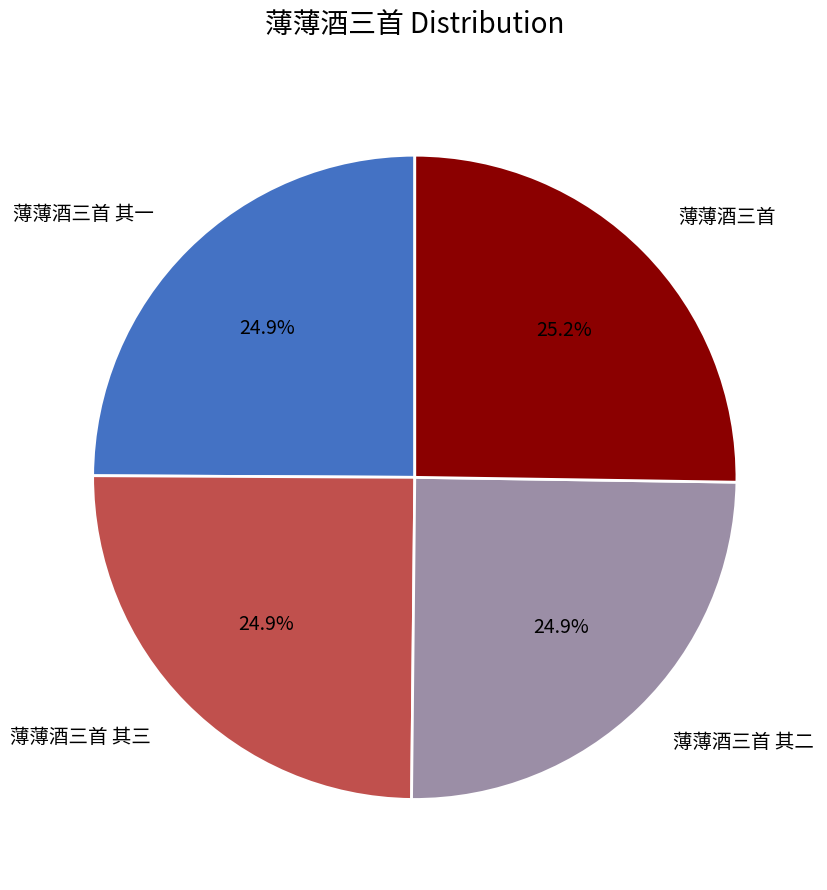

Is there any slice that represents more than half of the pie?

No